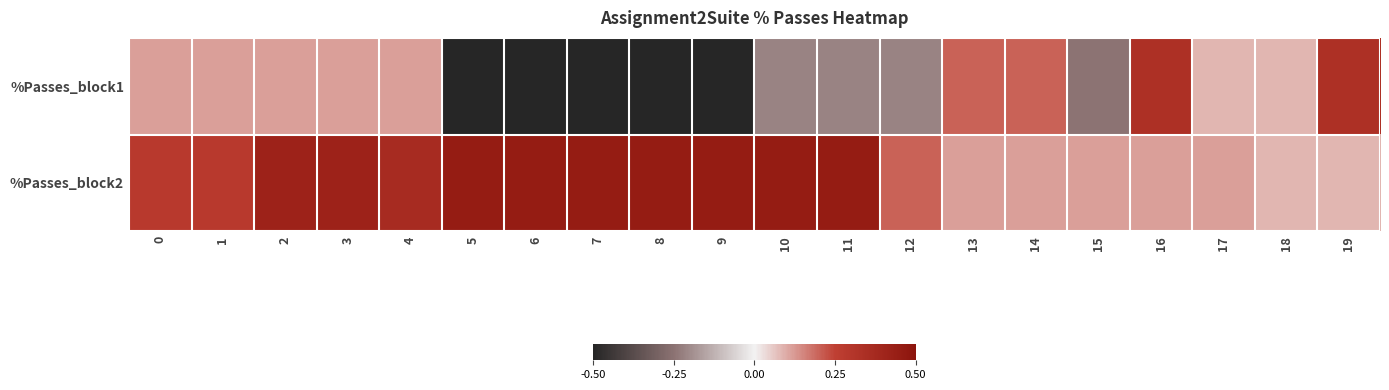

At 8, list the series in order from largest to smallest.

%Passes_block2, %Passes_block1